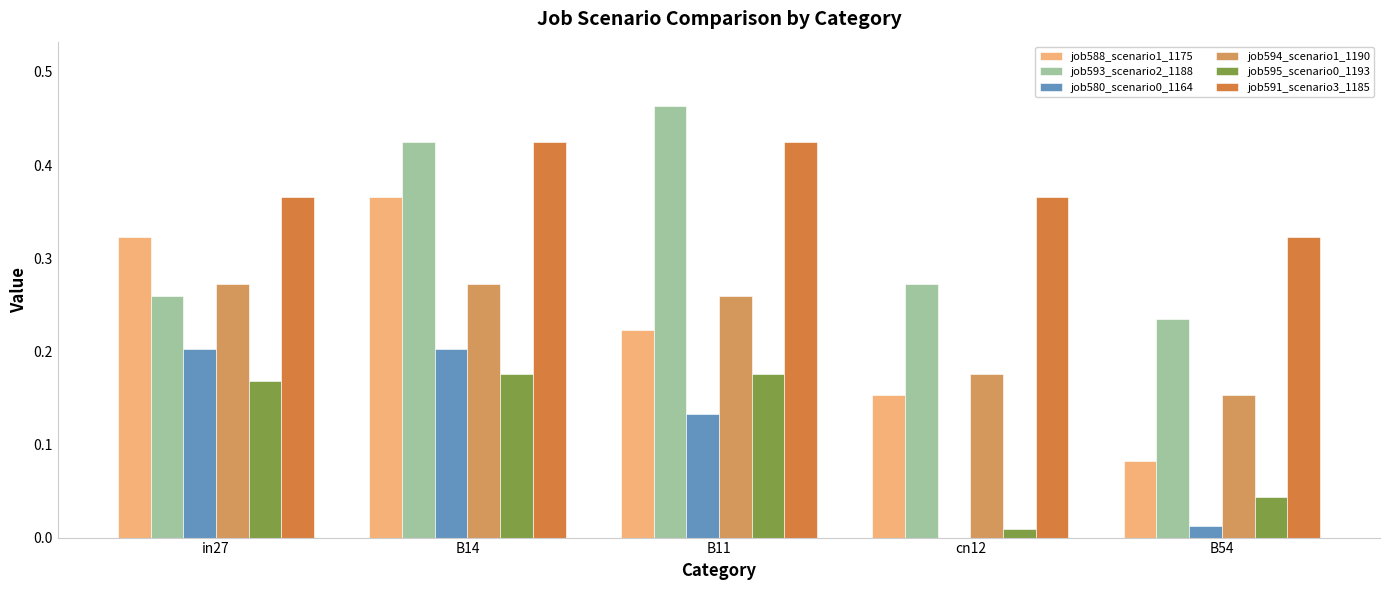

Which series has the widest spread of values?

job588_scenario1_1175